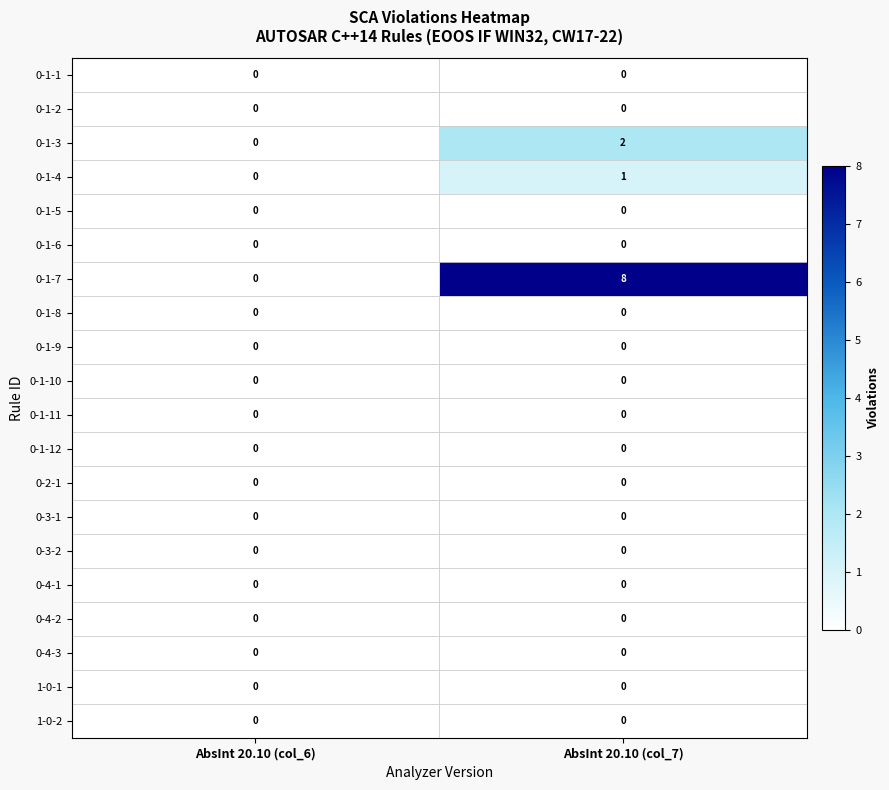

What is the difference between the highest and lowest values at AbsInt 20.10 (col_7)?

8